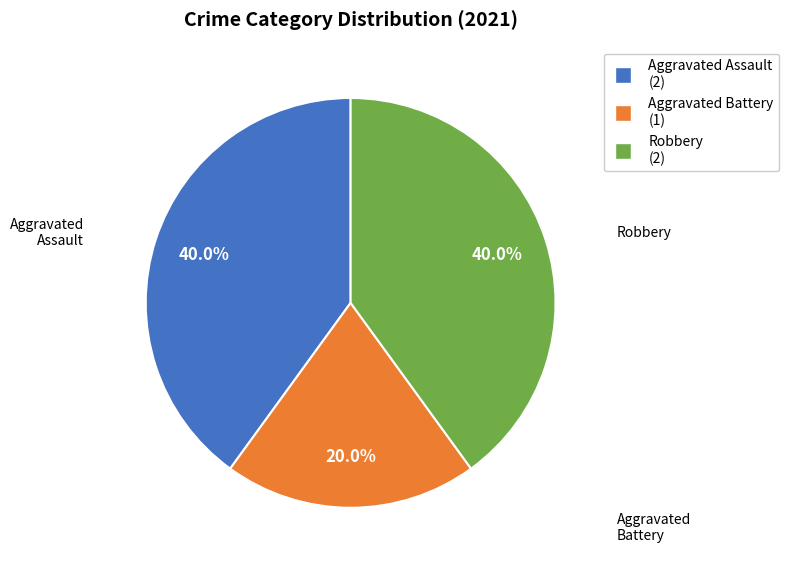

What is the total percentage of Aggravated Assault and Robbery?

80.0%